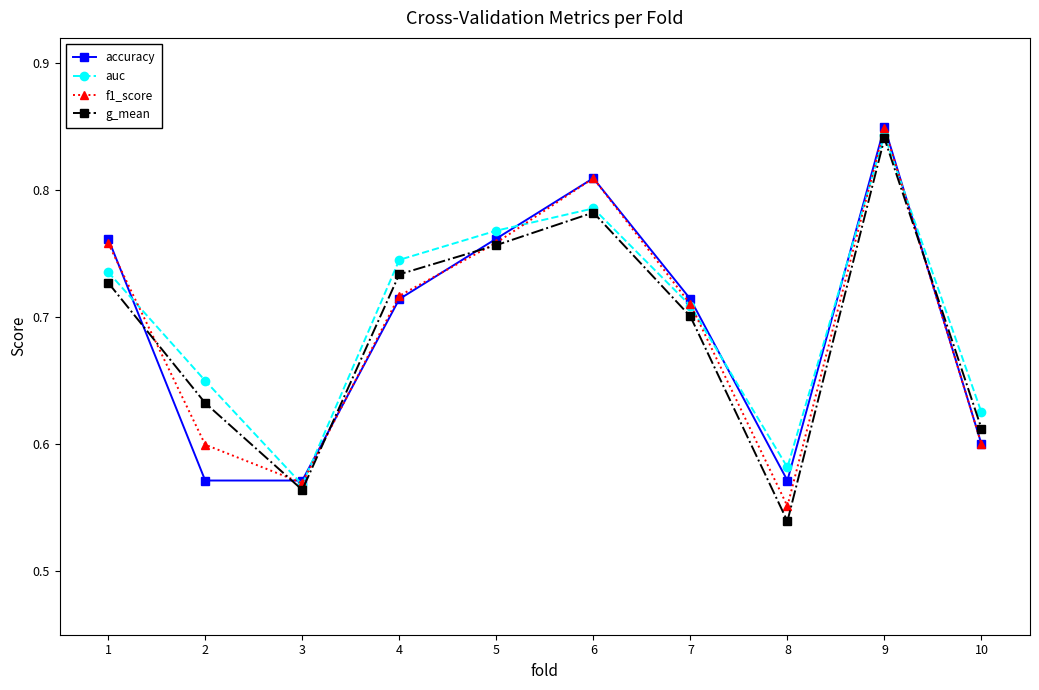

At how many categories does at least one series exceed 0?

10